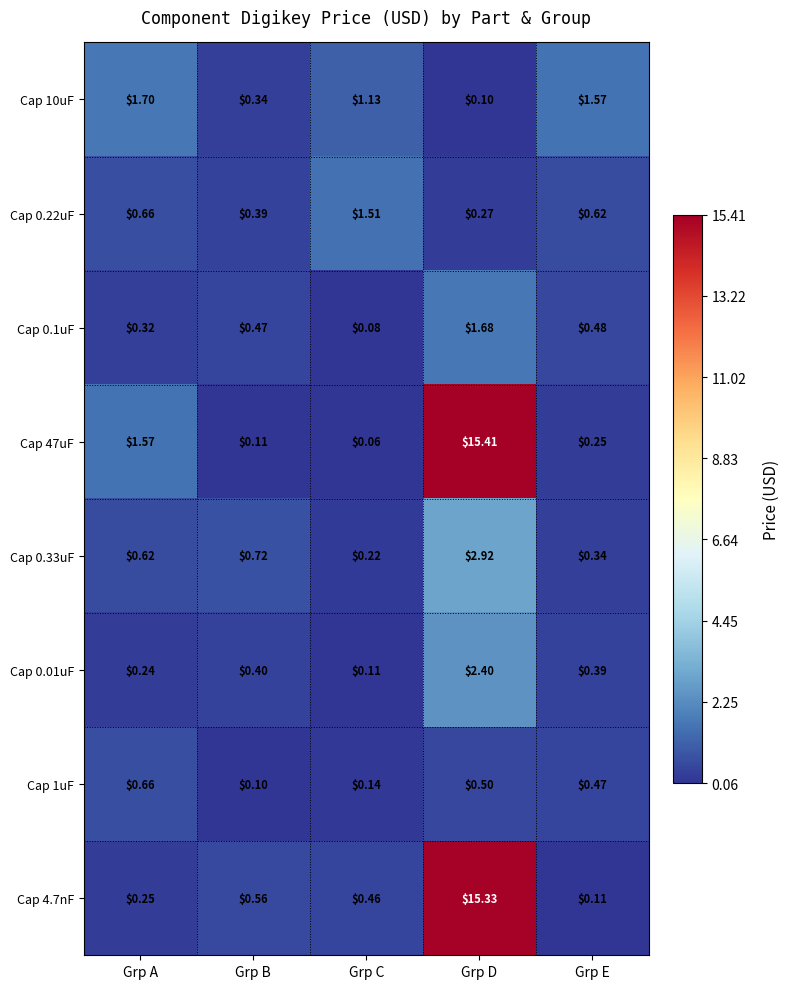

At which label does Cap 47uF reach its peak?

Grp D